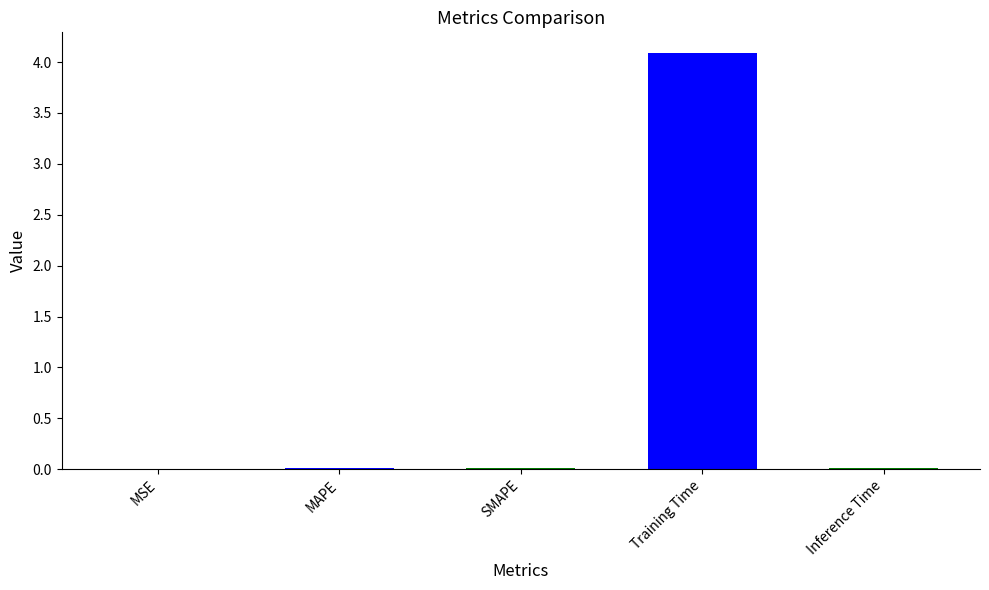

What is the greatest value displayed?

4.1